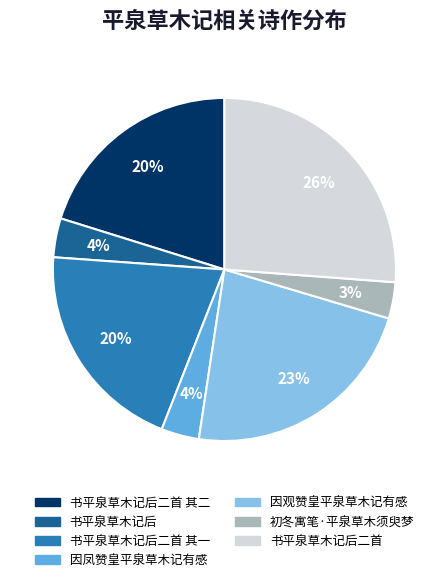

To the nearest percent, what is the difference between the largest and smallest slice percentages?

23%